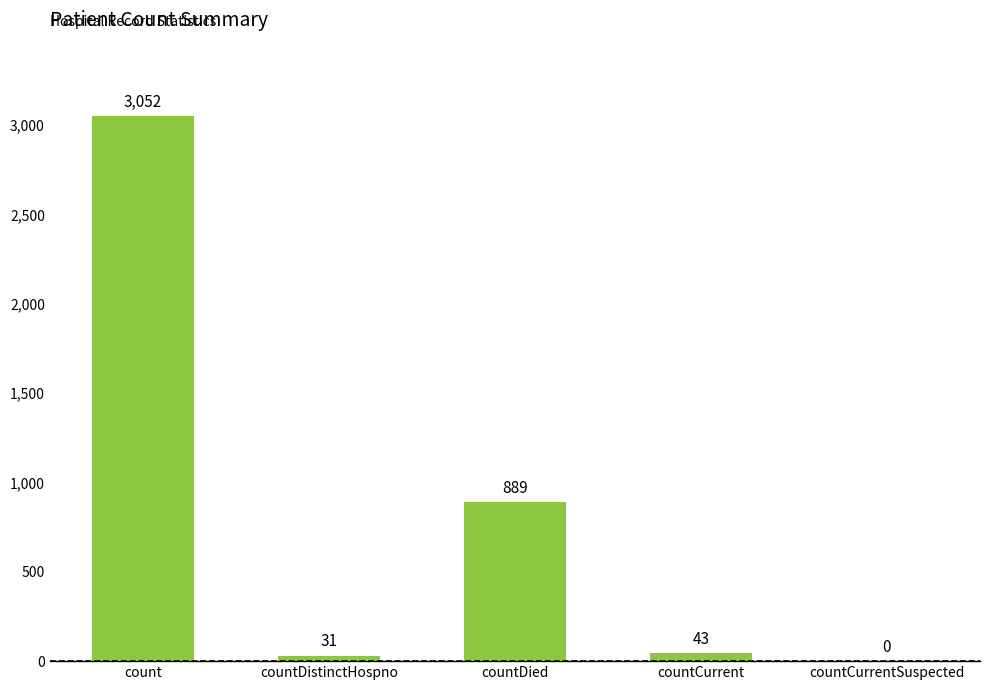

What is the ratio of the value at countDied to the value at countCurrent?

20.7